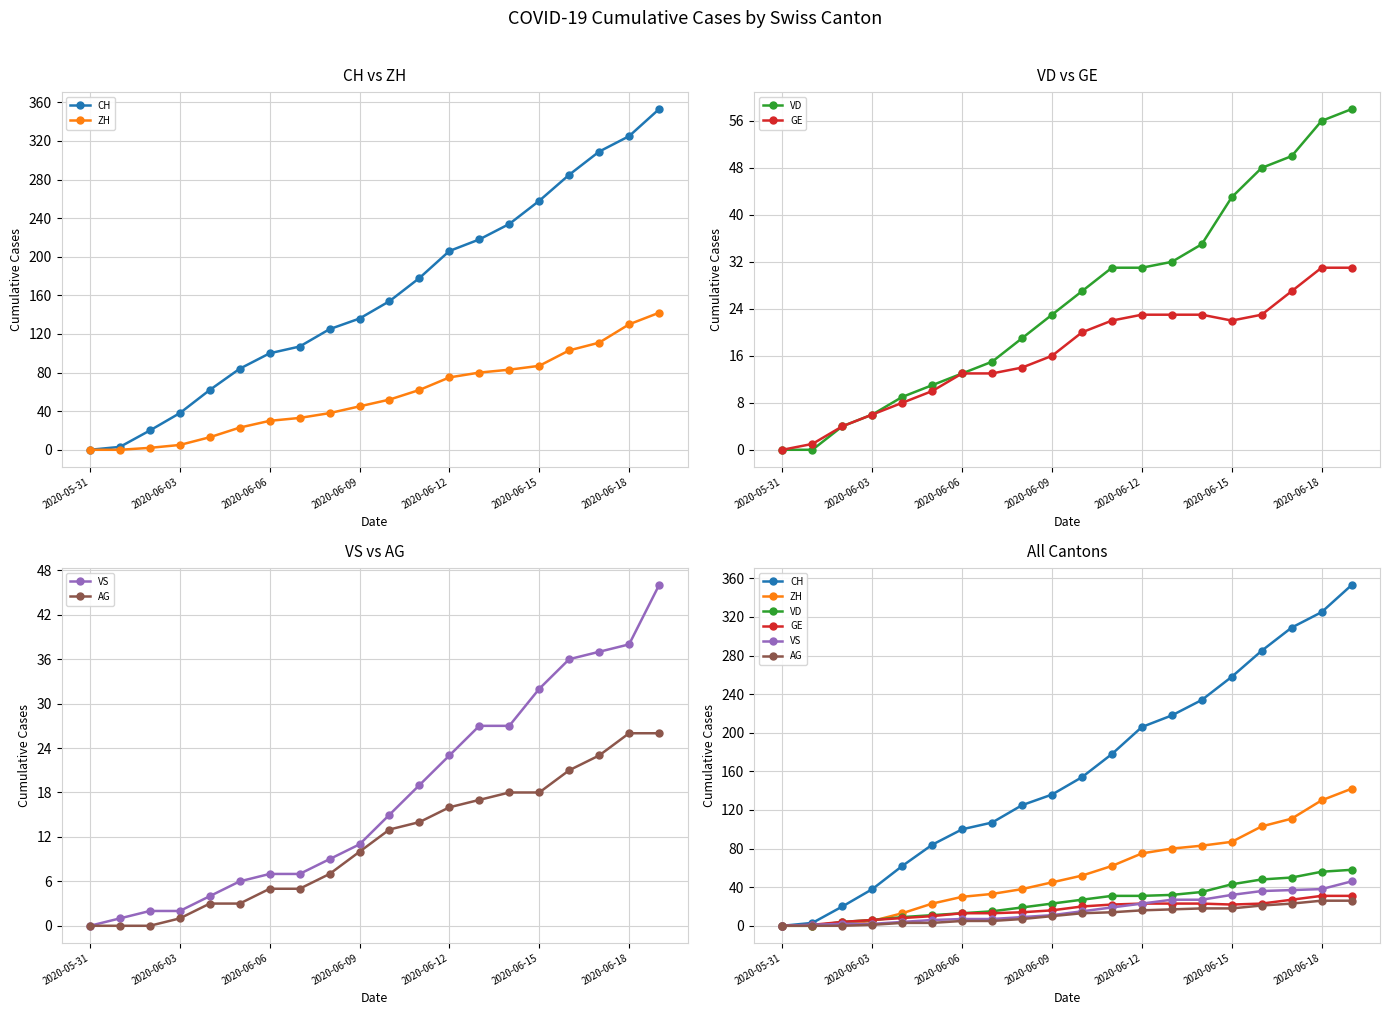

How many intersections are there between VS and VD?

1